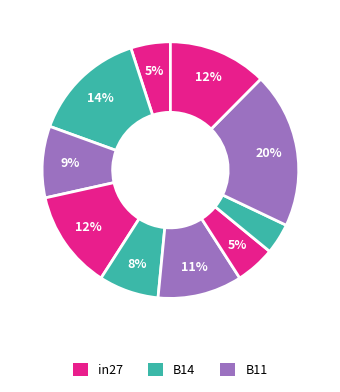

How many slices are in this pie chart?

10